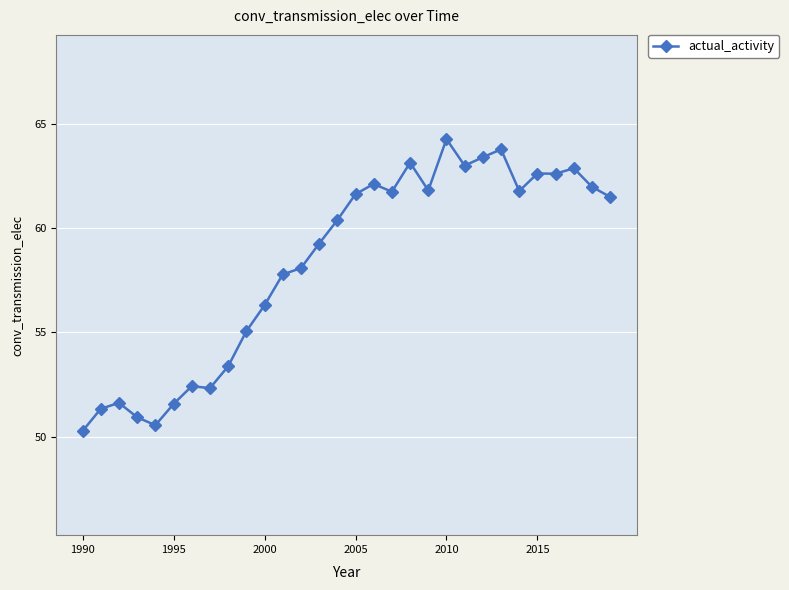

How many data points does each series have?

30